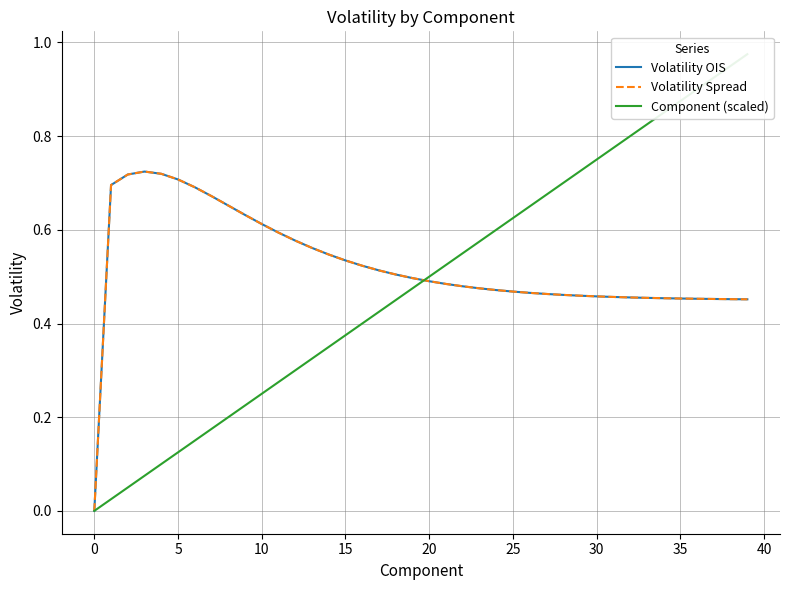

Which series has the largest range (max minus min)?

Component (scaled)